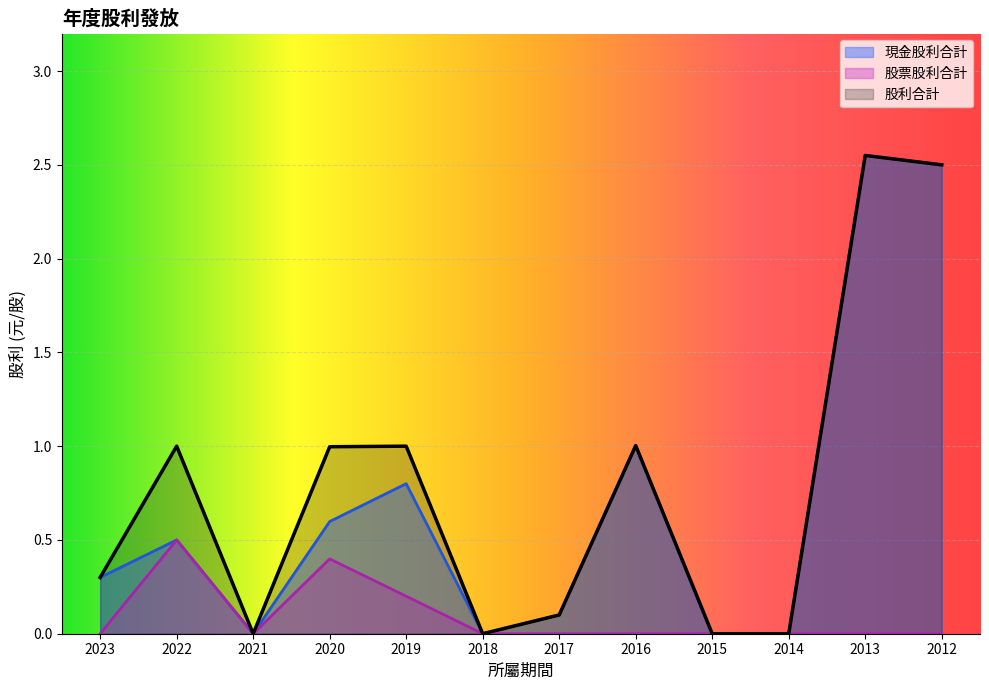

What are all the series names shown in the legend?

現金股利合計, 股票股利合計, 股利合計